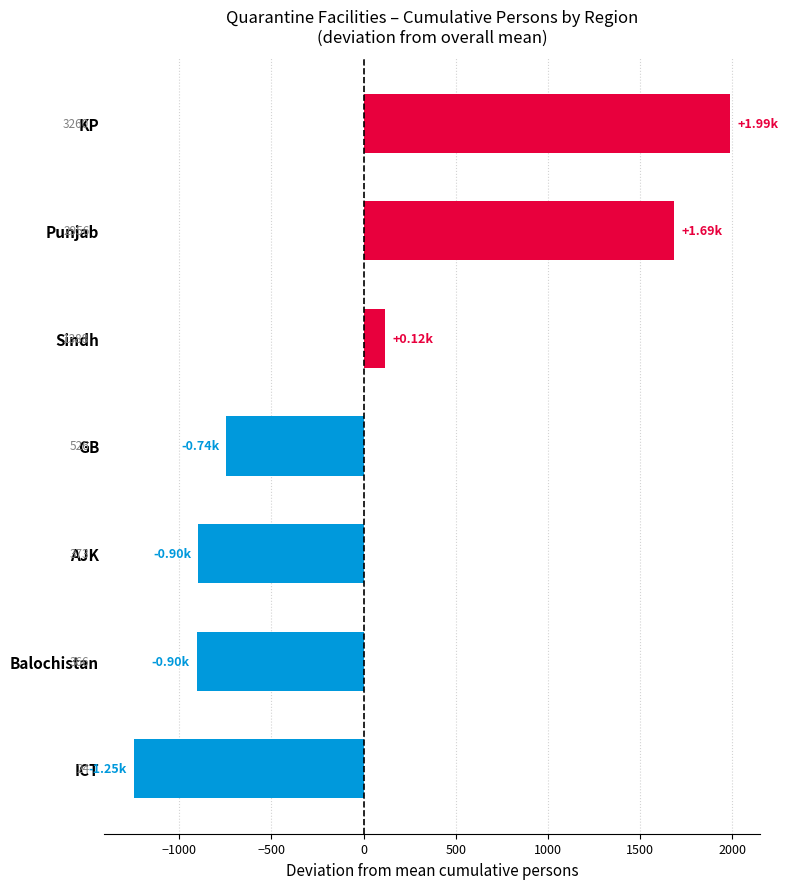

What is the difference between the maximum and minimum values?

3236.0